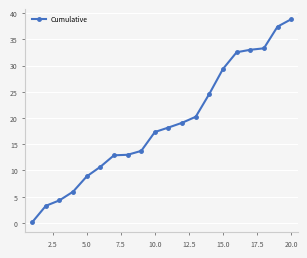

What is the difference between the second highest and minimum values?

37.3